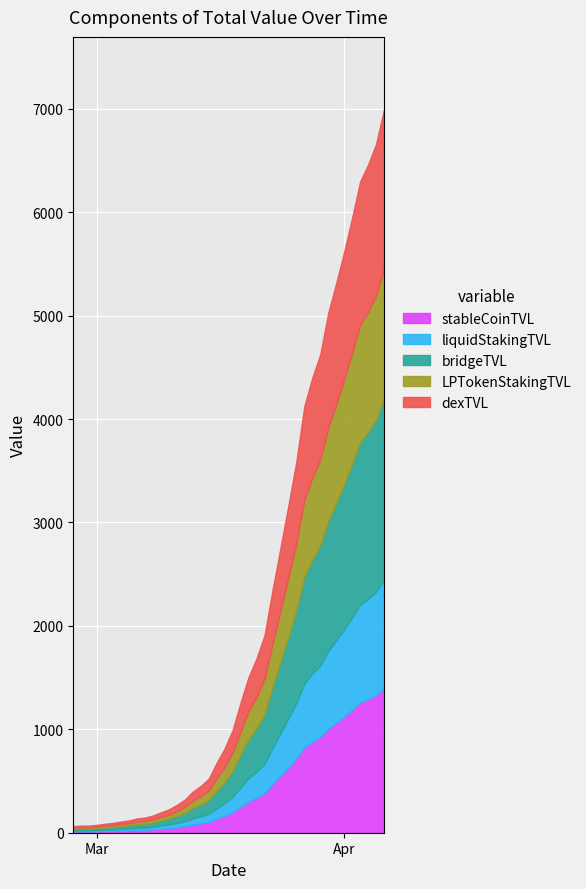

List the labels in order of value, smallest first.

2020-02-27, 2020-02-28, 2020-02-29, 2020-03-01, 2020-03-02, 2020-03-03, 2020-03-04, 2020-03-05, 2020-03-06, 2020-03-07, 2020-03-08, 2020-03-09, 2020-03-10, 2020-03-11, 2020-03-12, 2020-03-13, 2020-03-14, 2020-03-15, 2020-03-16, 2020-03-17, 2020-03-18, 2020-03-19, 2020-03-20, 2020-03-21, 2020-03-22, 2020-03-23, 2020-03-24, 2020-03-25, 2020-03-26, 2020-03-27, 2020-03-28, 2020-03-29, 2020-03-30, 2020-03-31, 2020-04-01, 2020-04-02, 2020-04-03, 2020-04-04, 2020-04-05, 2020-04-06